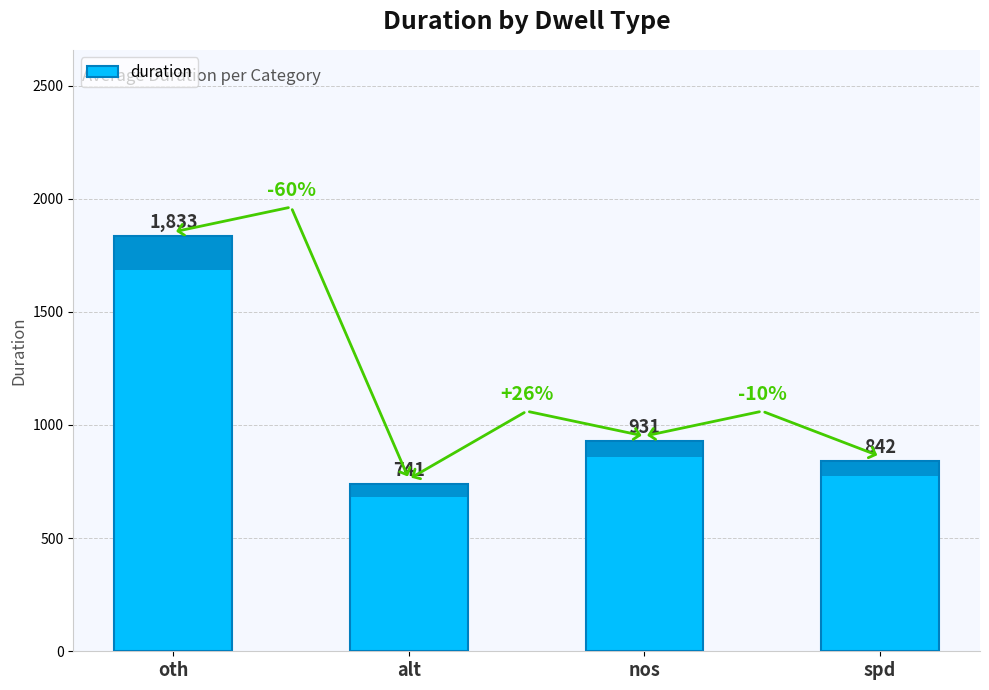

Reading right to left, what are all the values shown in this chart?

842	931	741	1833